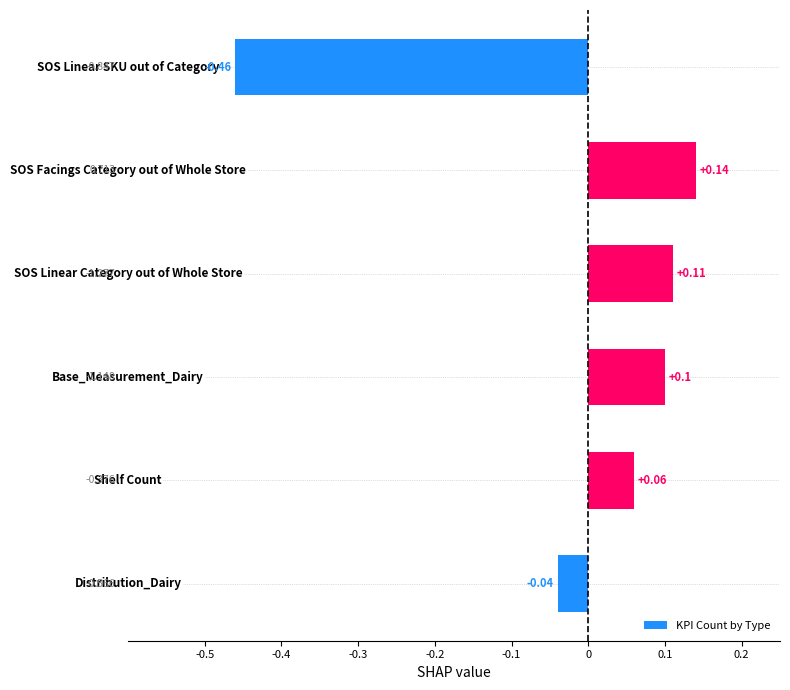

What is the difference between the maximum and minimum values?

0.6